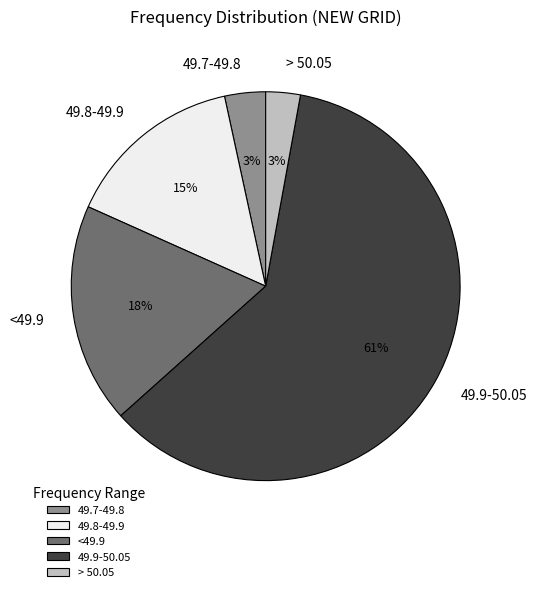

To the nearest percent, what is the average slice percentage?

20%